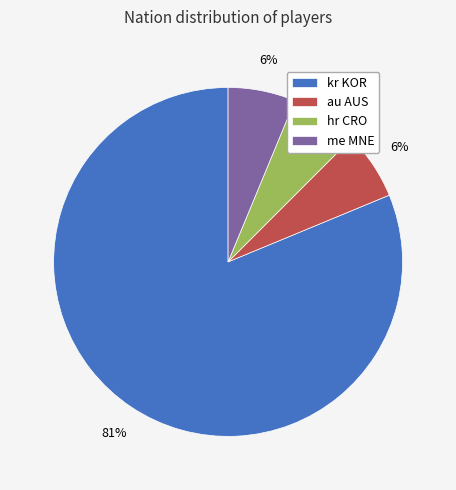

To the nearest percent, what is the average slice percentage?

25%